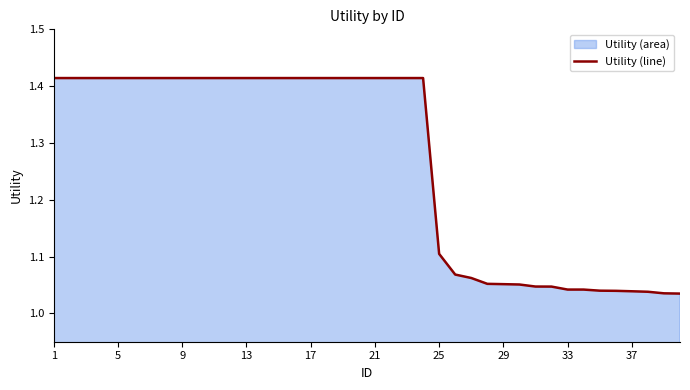

Read the value at 11.

1.4